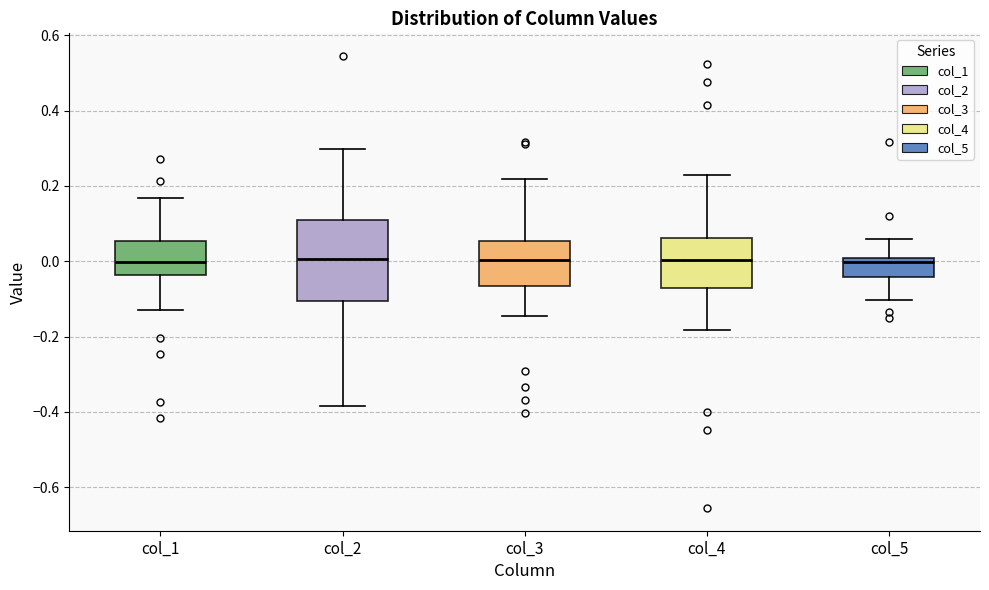

Reading left to right, transcribe this box plot: for each box, give where its median line is, the range the box spans, and where its two whiskers end, as read against the y-axis. The values are not printed on the chart, so give them approximately, as read against the axis.

col_1: median 0.00, box -0.04 to 0.06, whiskers -0.12 to 0.16
col_2: median 0.00, box -0.10 to 0.12, whiskers -0.38 to 0.30
col_3: median 0.00, box -0.06 to 0.06, whiskers -0.14 to 0.22
col_4: median 0.00, box -0.08 to 0.06, whiskers -0.18 to 0.22
col_5: median 0.00 (just below the box's upper edge), box -0.04 to 0.00, whiskers -0.10 to 0.06